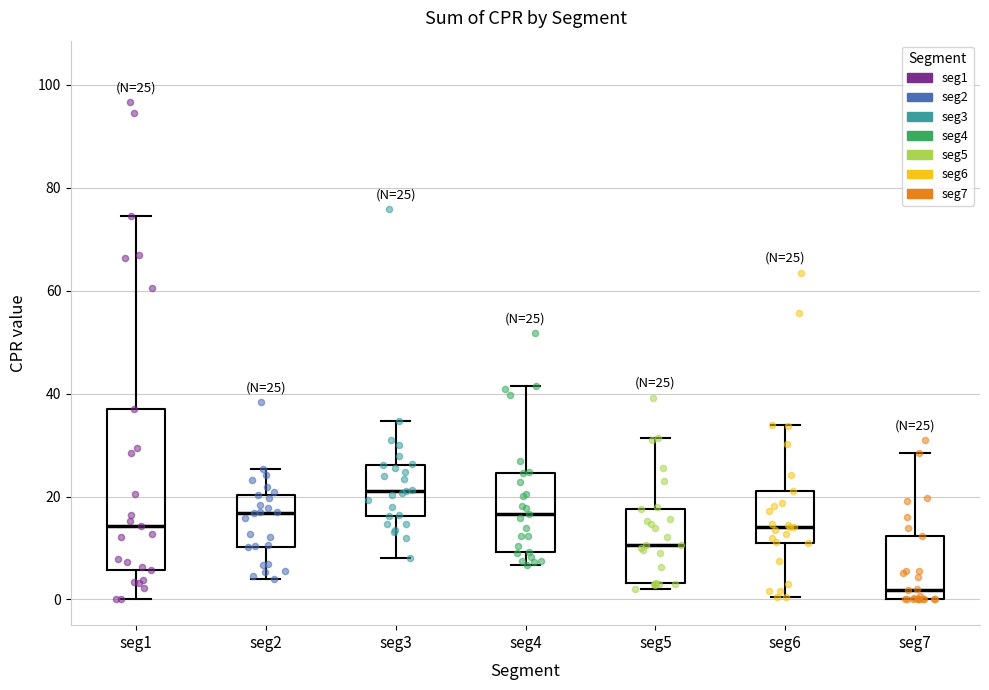

Which box is the tallest, from its lower edge to its upper edge?

seg1